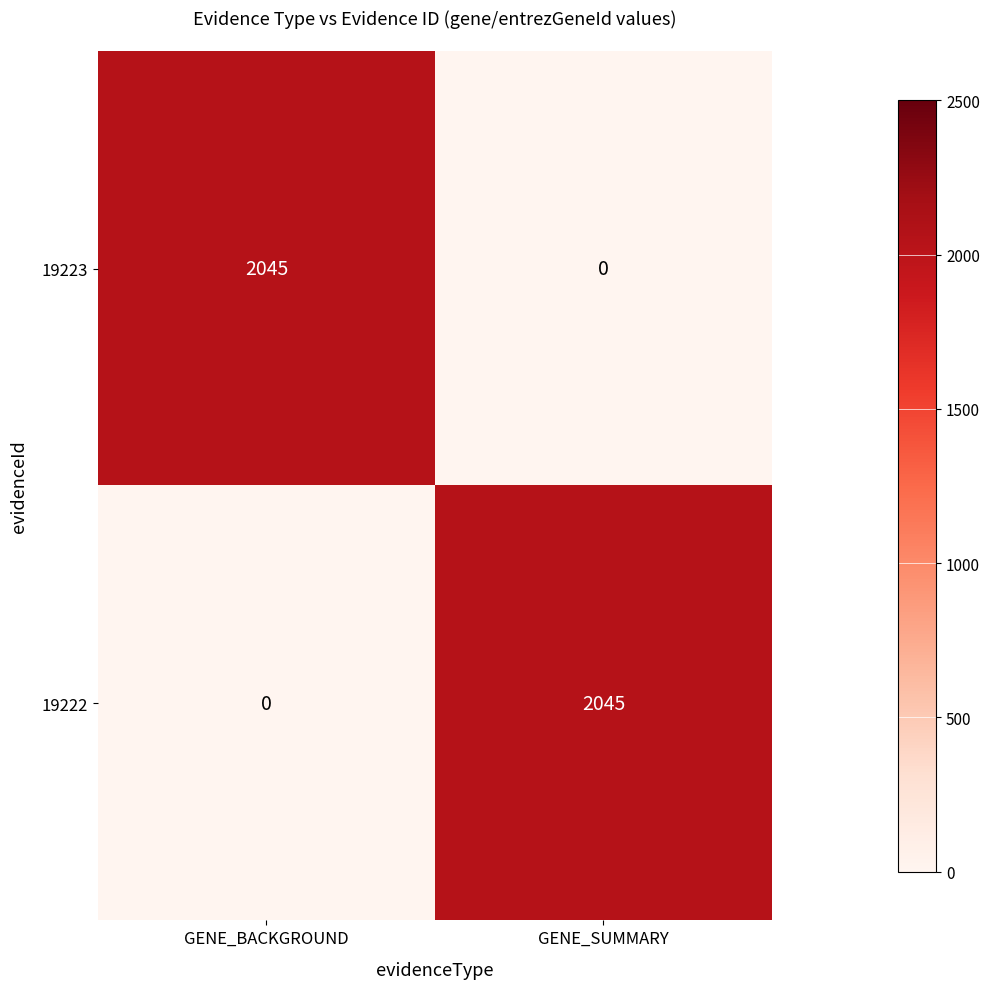

Rank the categories by 19223 value from lowest to highest.

GENE_SUMMARY, GENE_BACKGROUND